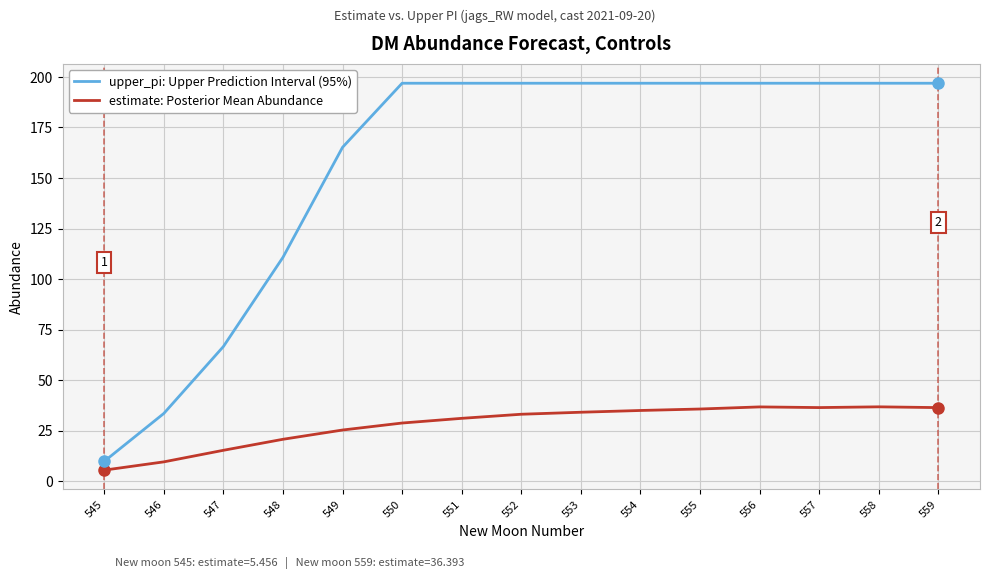

How many categories are shown in the chart?

15